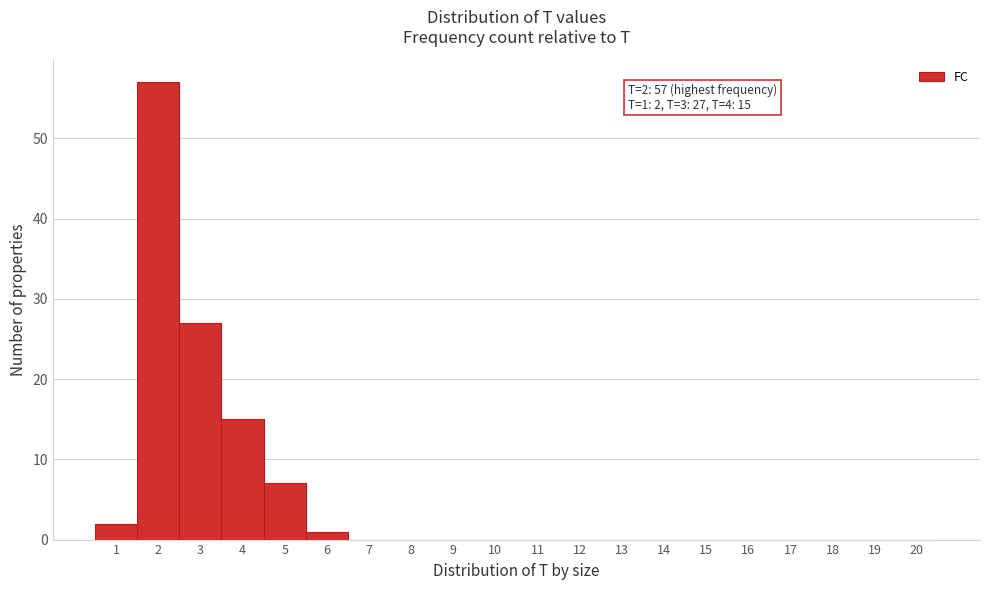

Which range on the x-axis has the tallest bar?

1.5 to 2.5